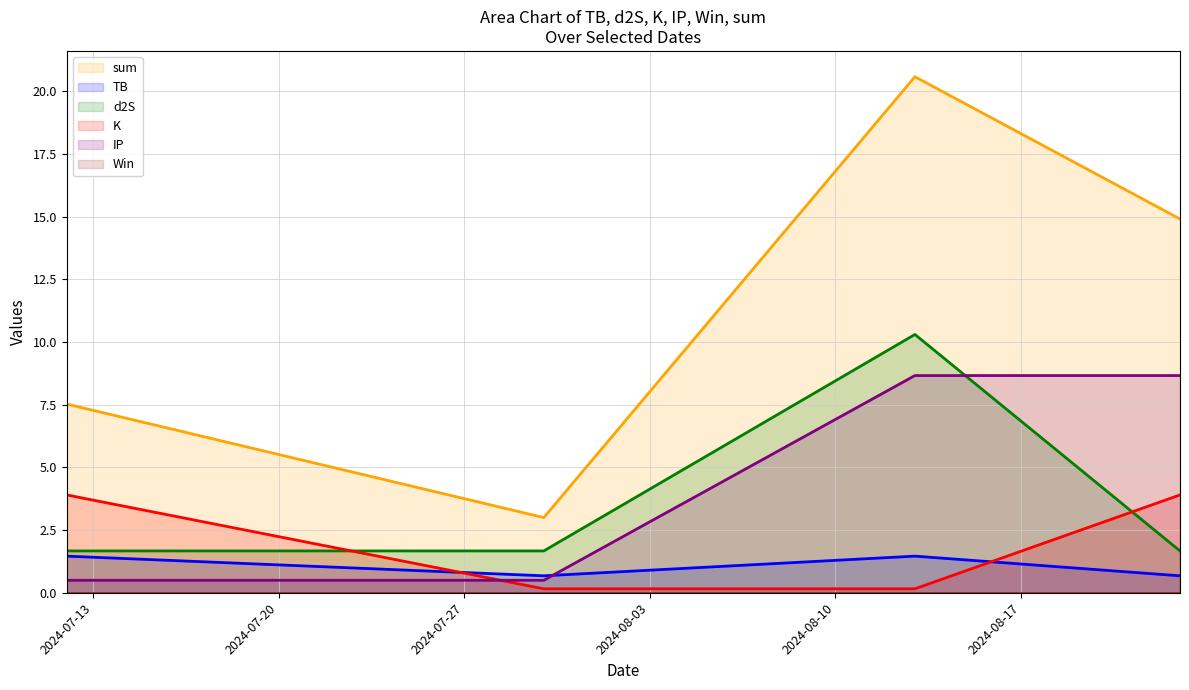

Which category has the highest value across all series?

2024-08-13